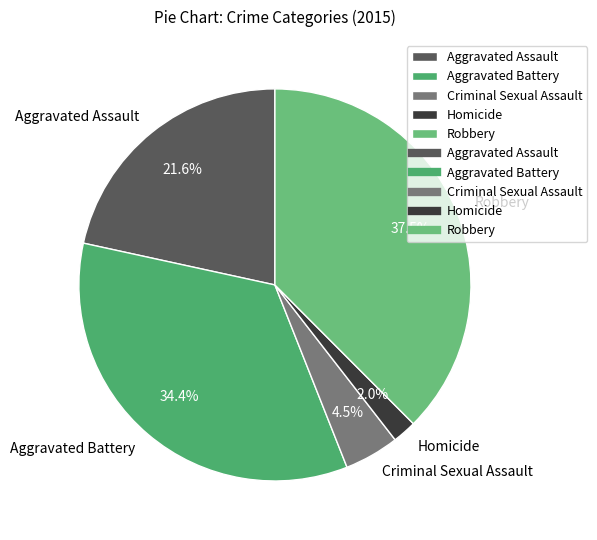

Approximately how many times larger is the value at Homicide compared to Criminal Sexual Assault?

0.4